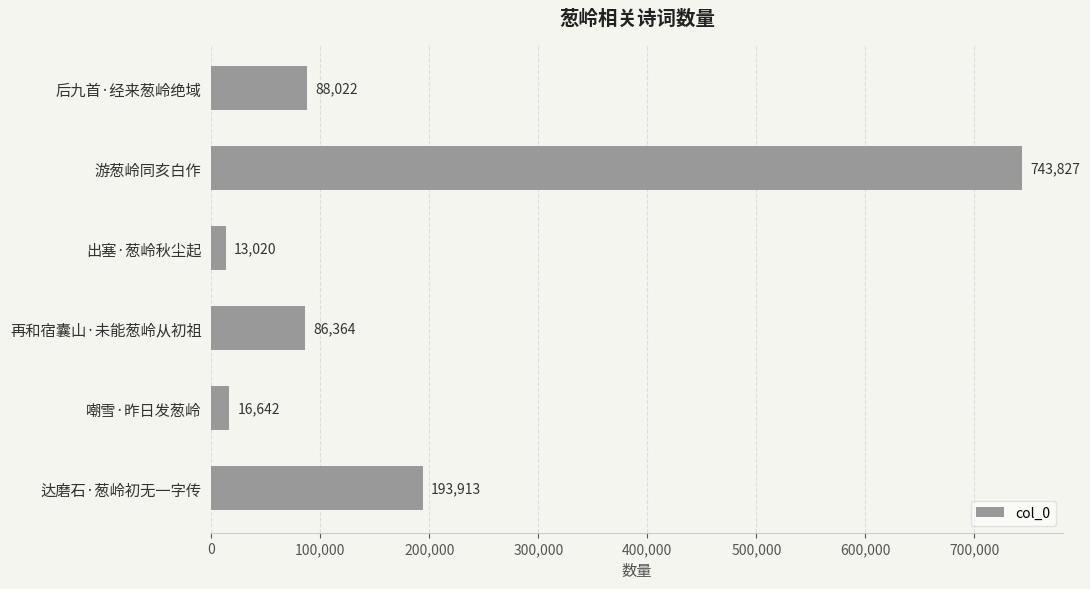

What is the ratio of the value at 后九首·经来葱岭绝域 to the value at 嘲雪·昨日发葱岭?

5.3